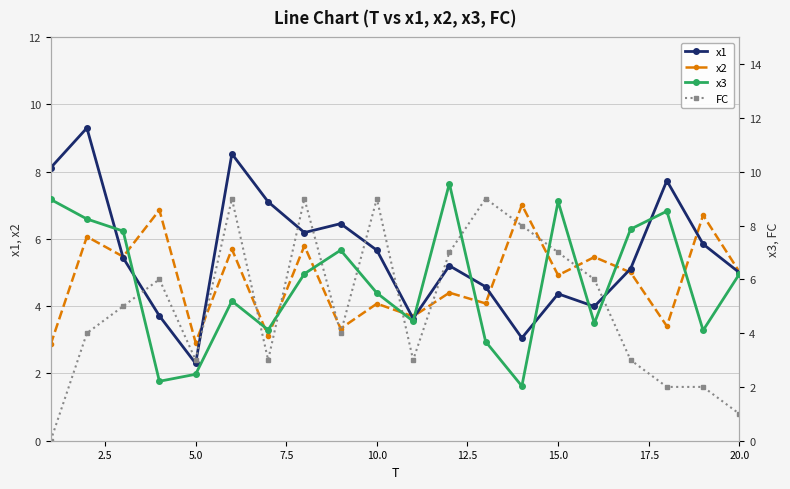

The x2 series shows 4.9 at 15.0. True or false?

True